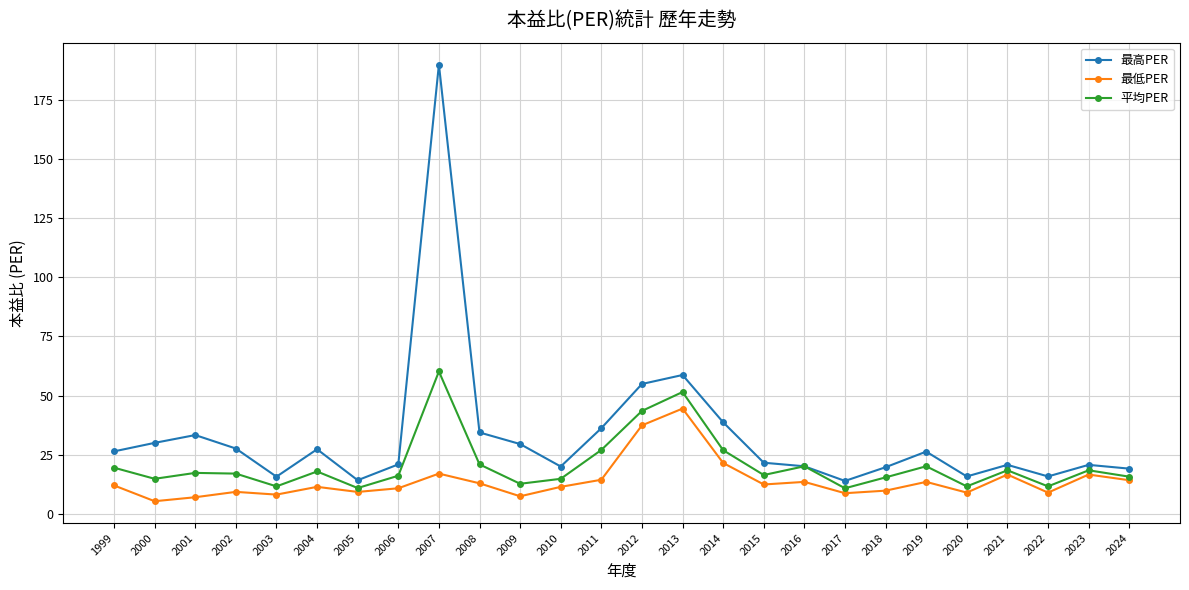

At which category does 最高PER reach its first local valley?

2003